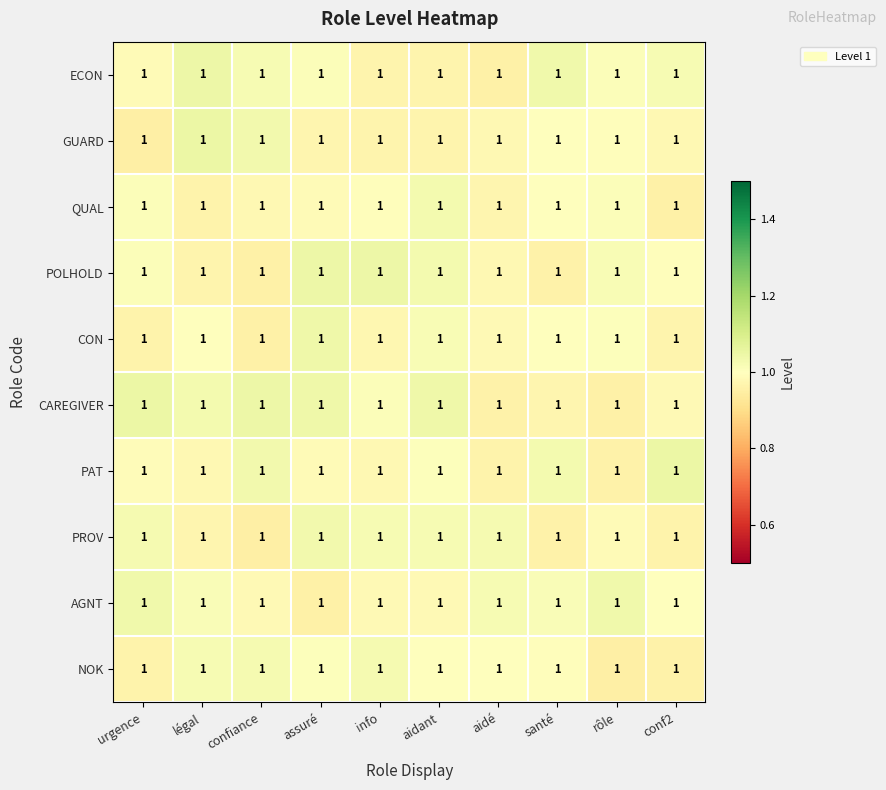

List the labels in order of GUARD value, largest first.

légal, confiance, santé, rôle, aidé, conf2, assuré, aidant, info, urgence